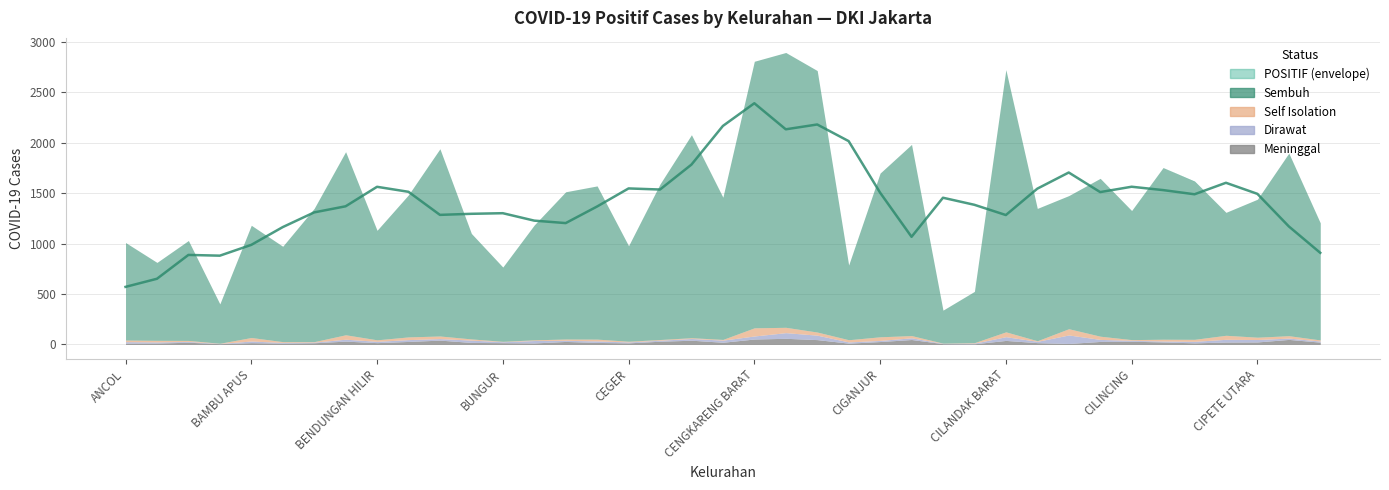

Is it true that Sembuh equals 1459 at CAKUNG TIMUR?

True